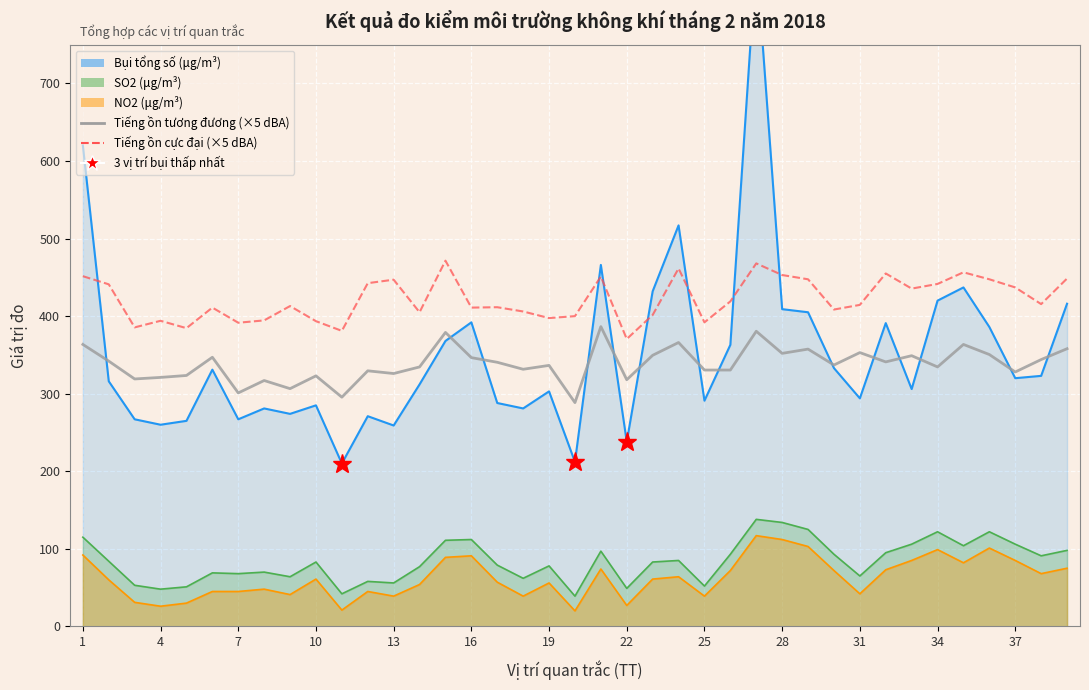

What is the difference between the maximum and second lowest values in the Tiếng ồn cực đại (×5) series?

90.5